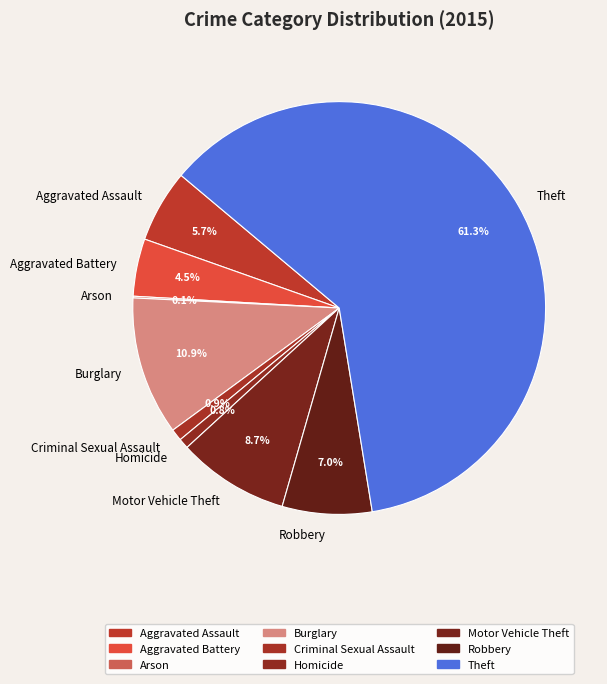

Which category has the biggest portion of the pie?

Theft